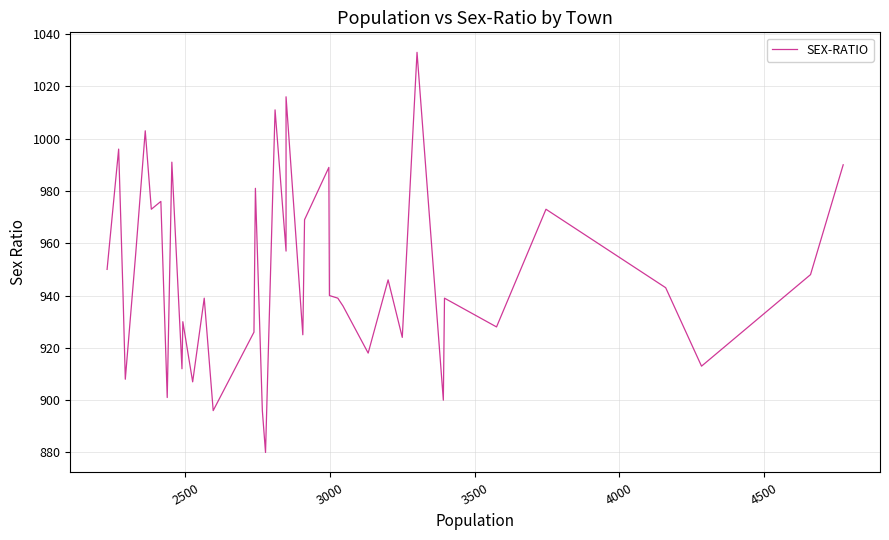

Is this an area chart (filled region under the line)?

No